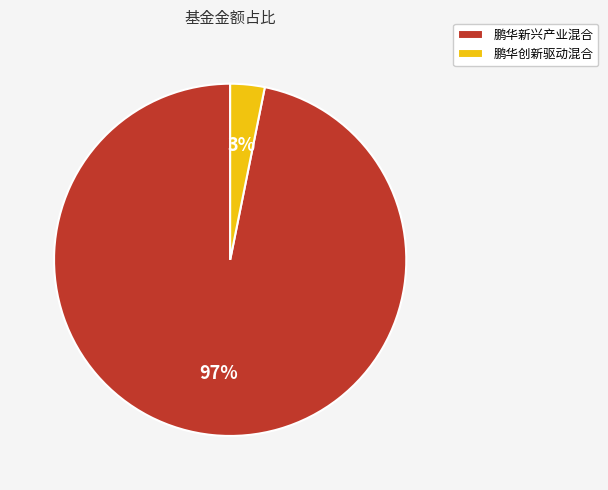

To the nearest percent, what portion does 鹏华新兴产业混合 represent?

97%